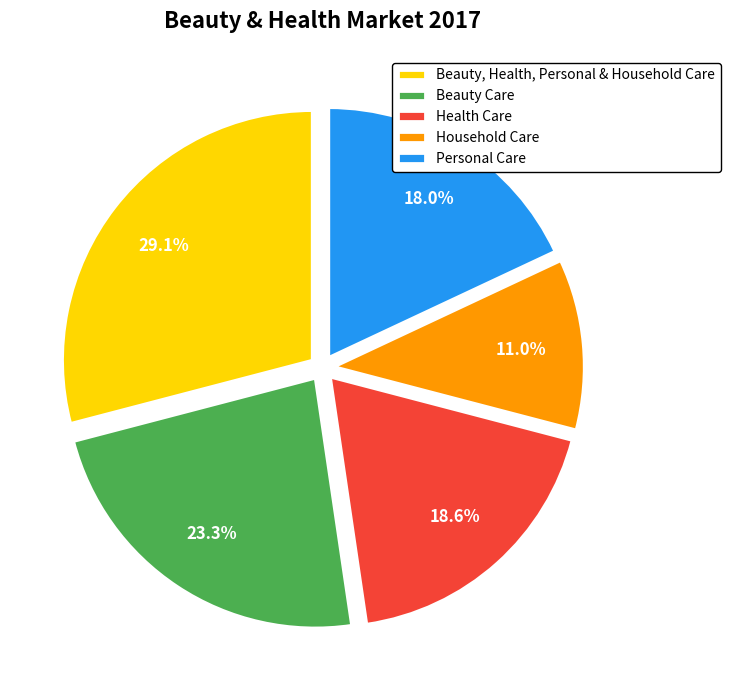

Combined, what portion of the pie is Beauty Care and Household Care?

34.3%